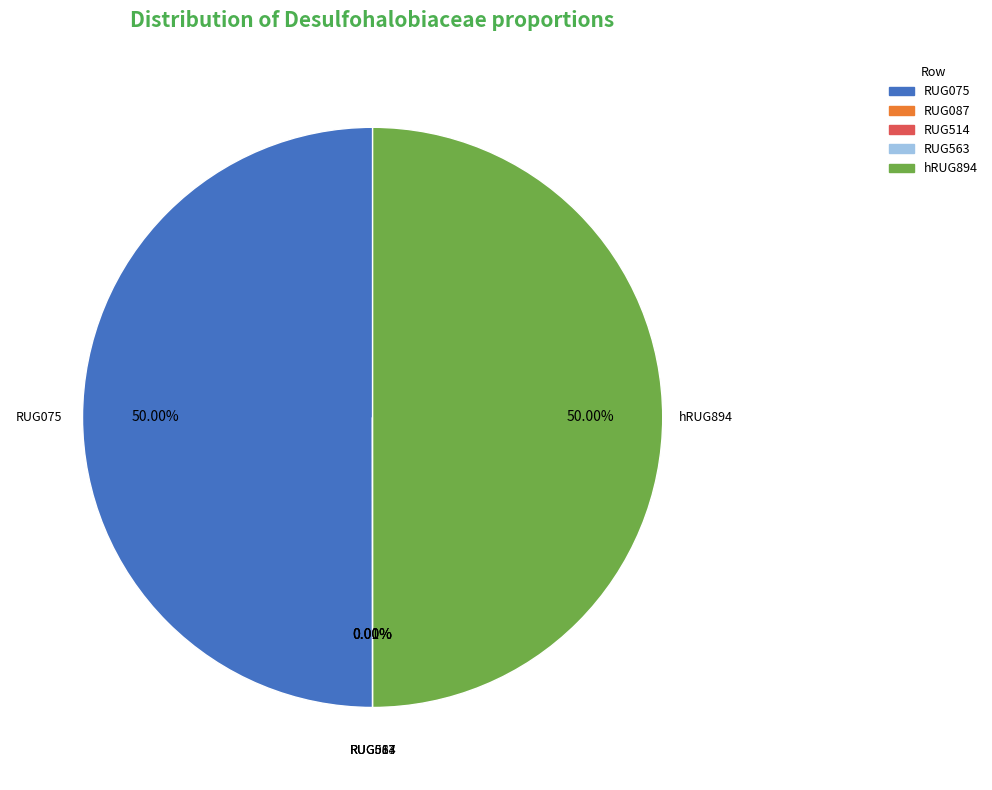

Is there any slice that represents more than half of the pie?

No